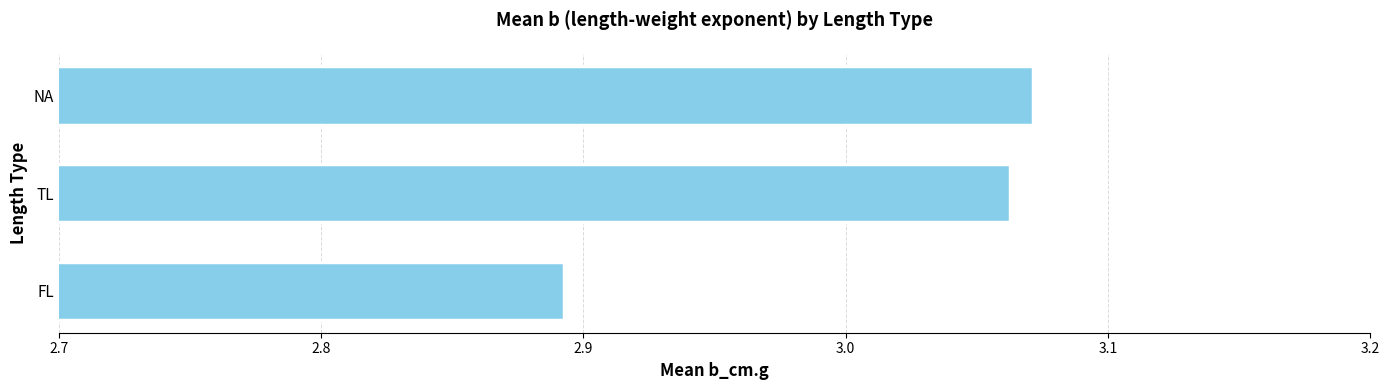

List the labels in order of value, largest first.

NA, TL, FL